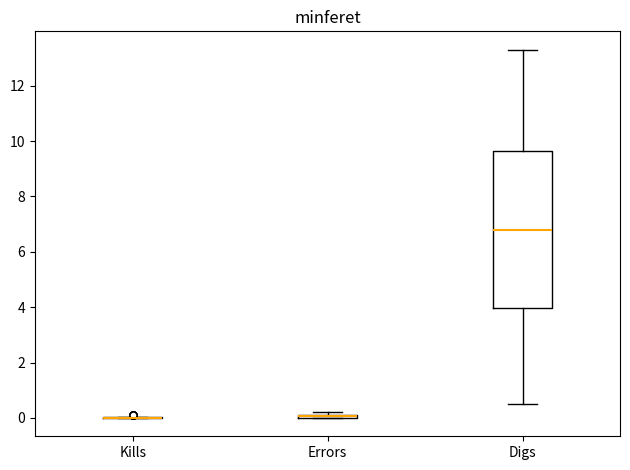

Which box is the tallest, from its lower edge to its upper edge?

Digs